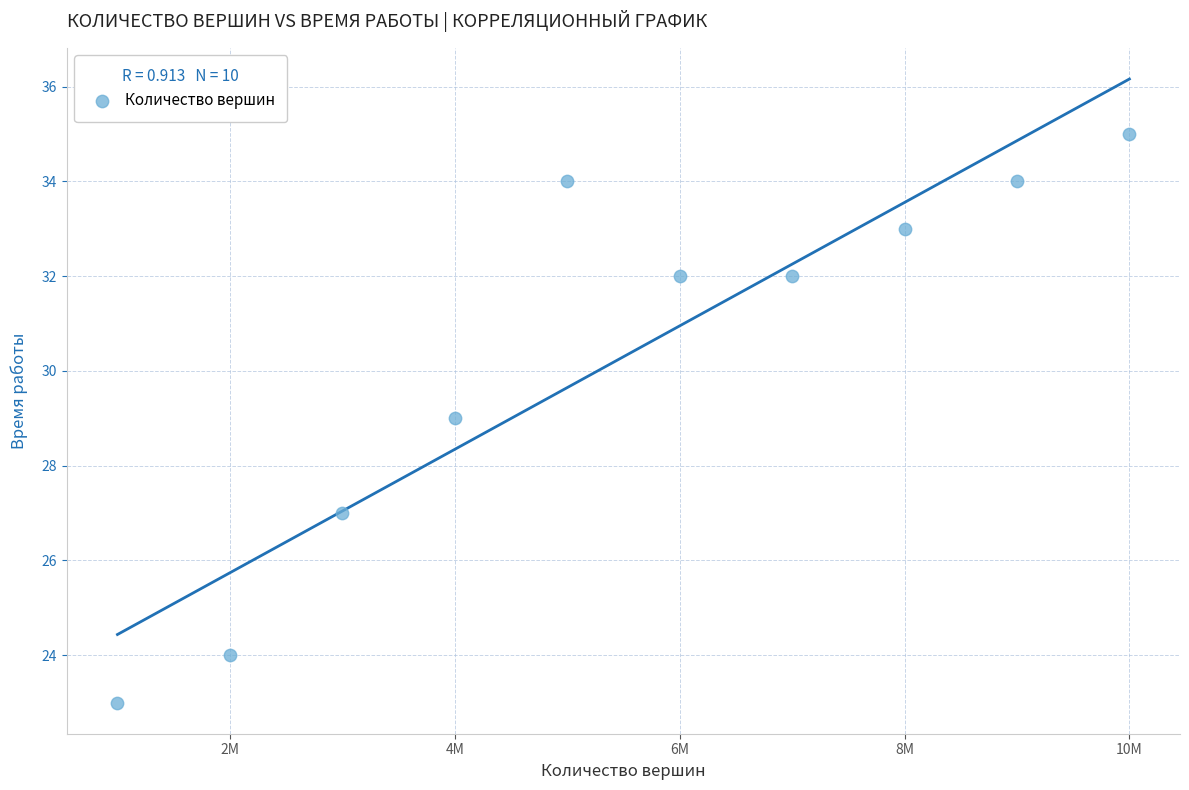

What is the average Y value?

30